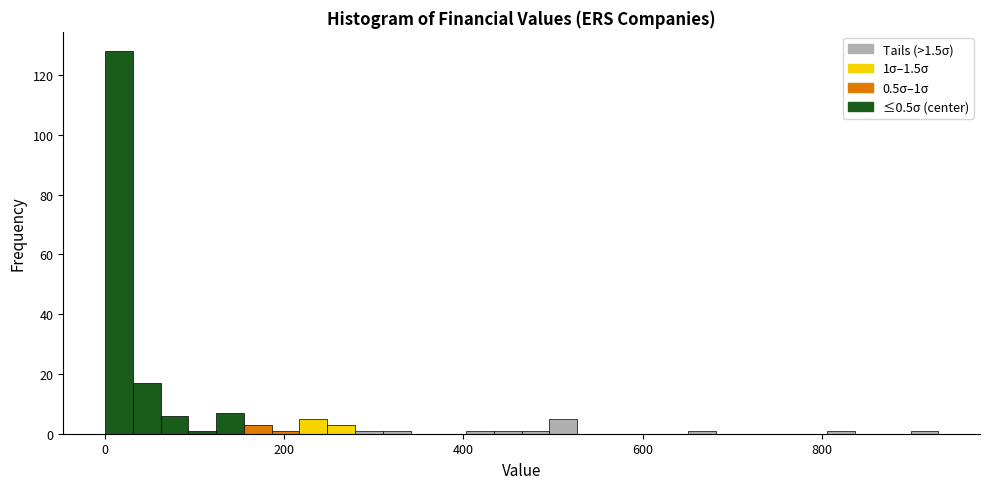

Around what value on the x-axis is the tallest bar? Give the approximate position of its centre, as read against the axis.

20